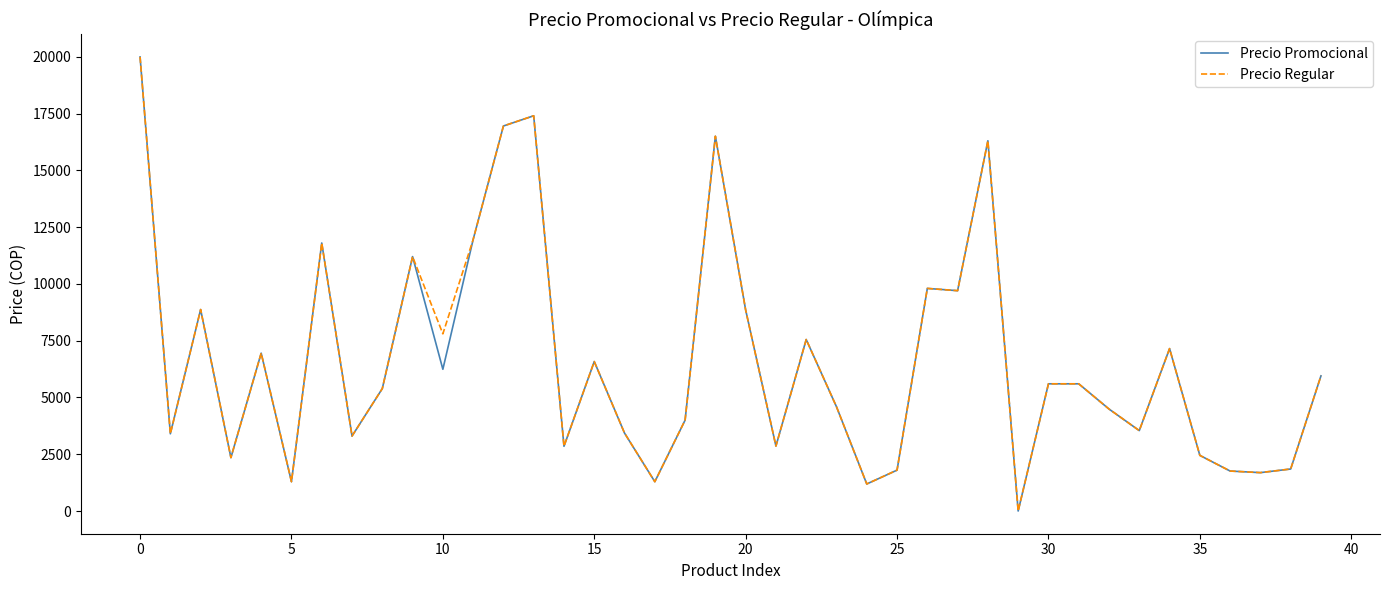

What is the maximum value shown in the chart?

19990